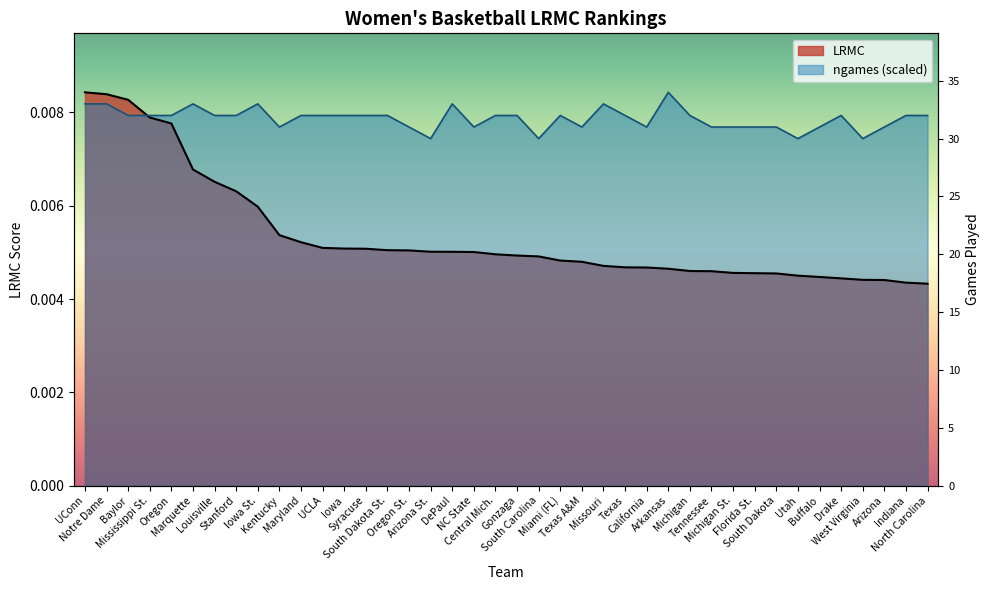

How many interior local peaks does the ngames series have?

7